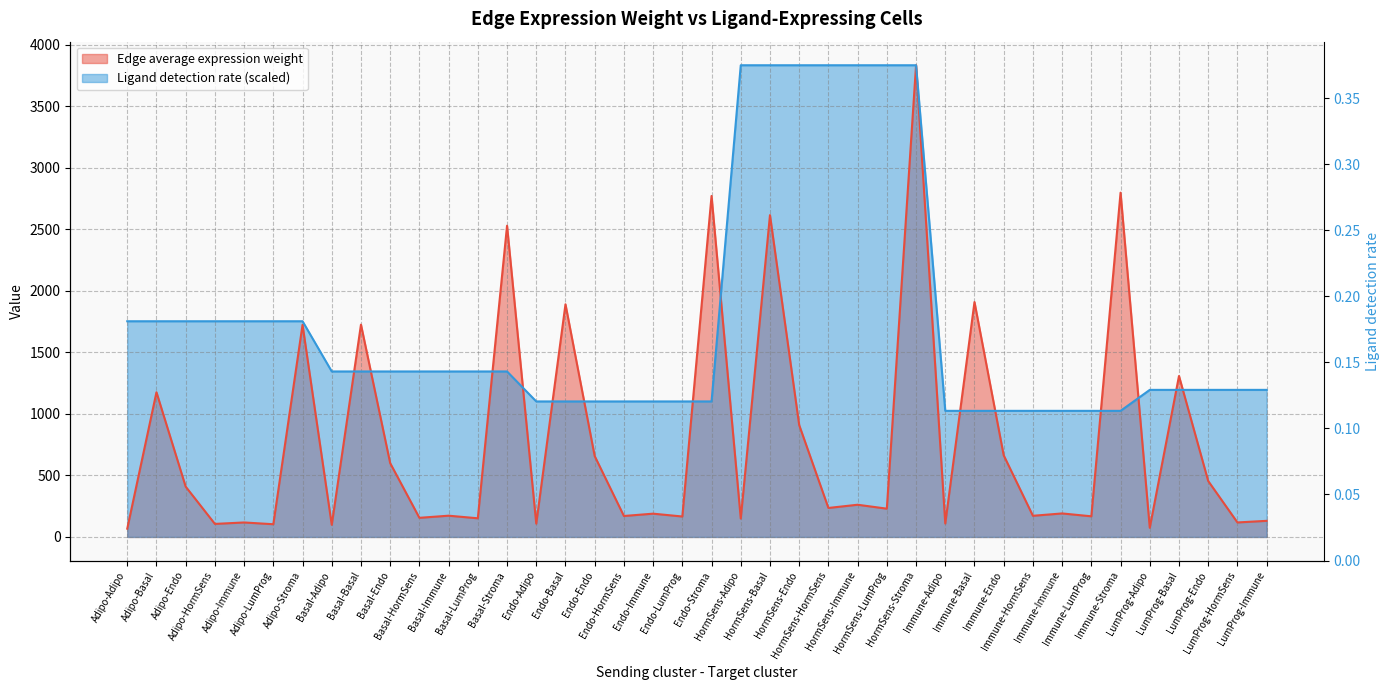

In Edge average expression weight, how many points are lower than both neighbors (excluding endpoints)?

16